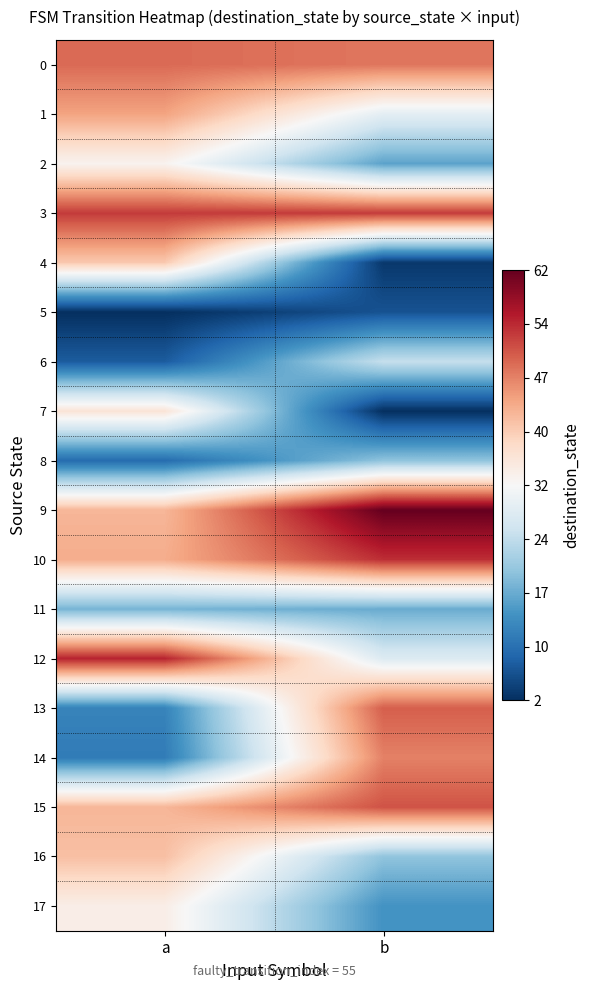

Which series has the largest total across all categories?

3